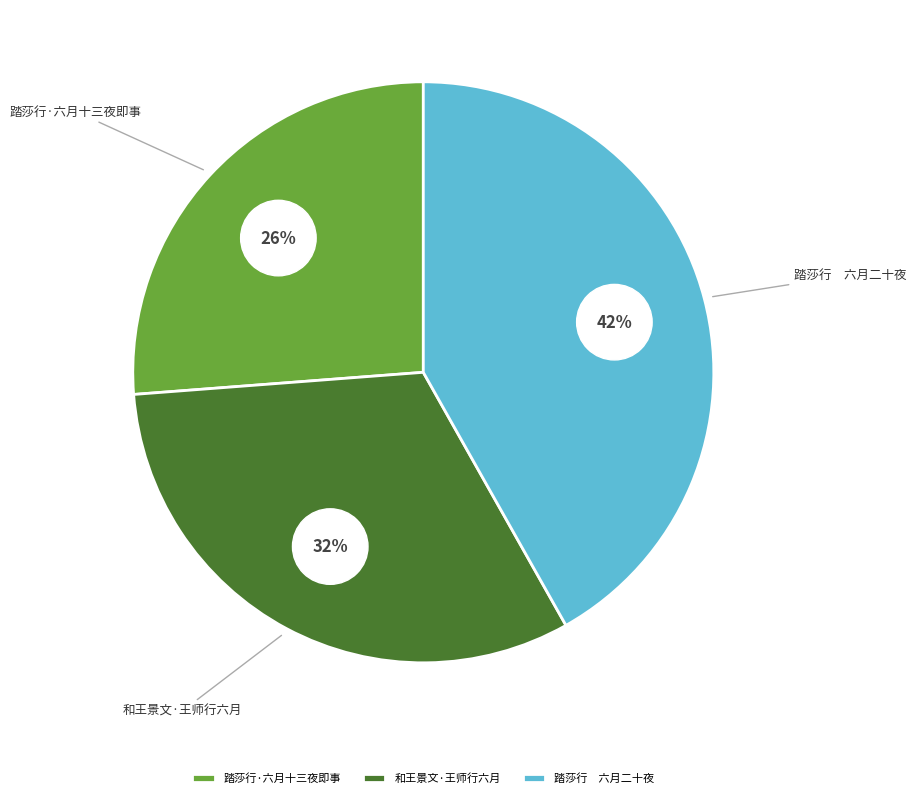

What percentage is the 踏莎行　六月二十夜 slice, to the nearest percent?

42%